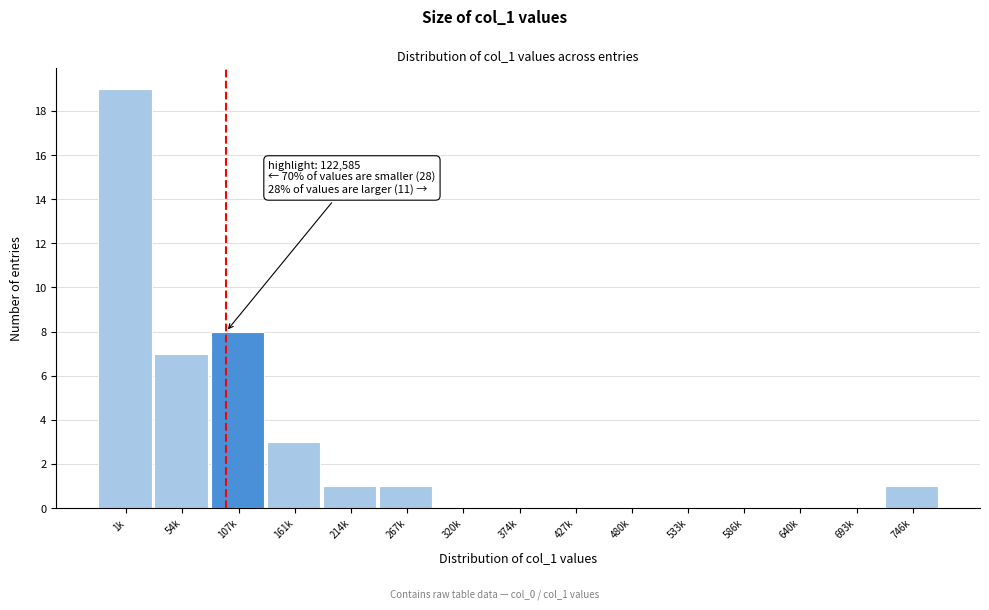

Reading left to right, transcribe all the data shown in this chart.

1k=19	54k=7	107k=8	161k=3	214k=1	267k=1	320k=0	374k=0	427k=0	480k=0	533k=0	586k=0	640k=0	693k=0	746k=1